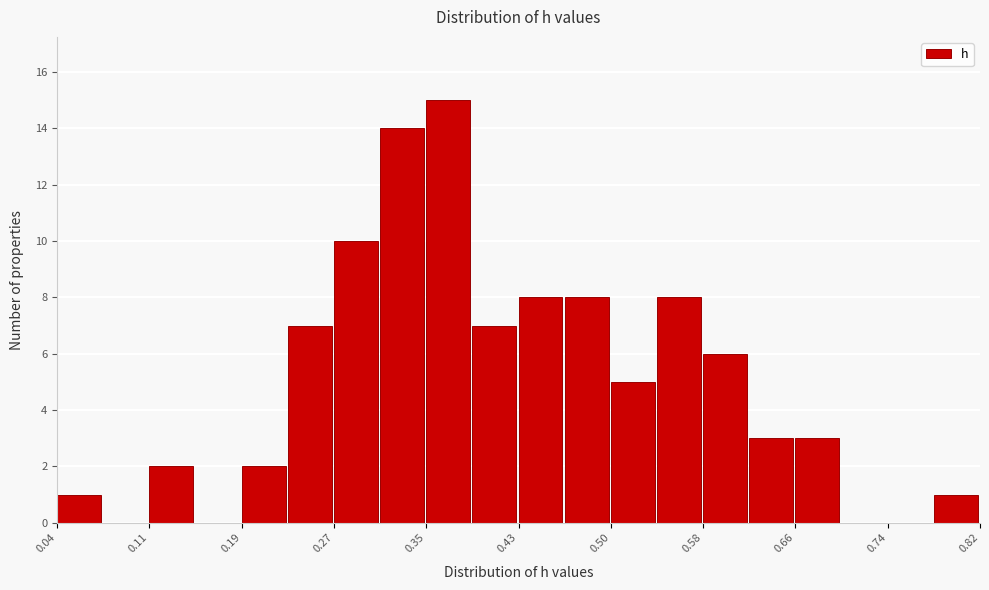

Around what value on the x-axis is the tallest bar? Give the approximate position of its centre, as read against the axis.

0.37